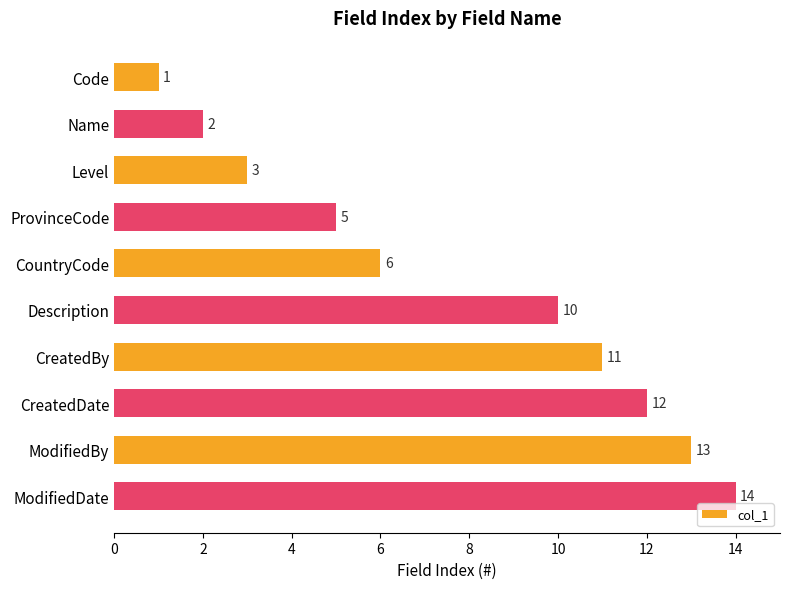

What position from the bottom is Description?

5